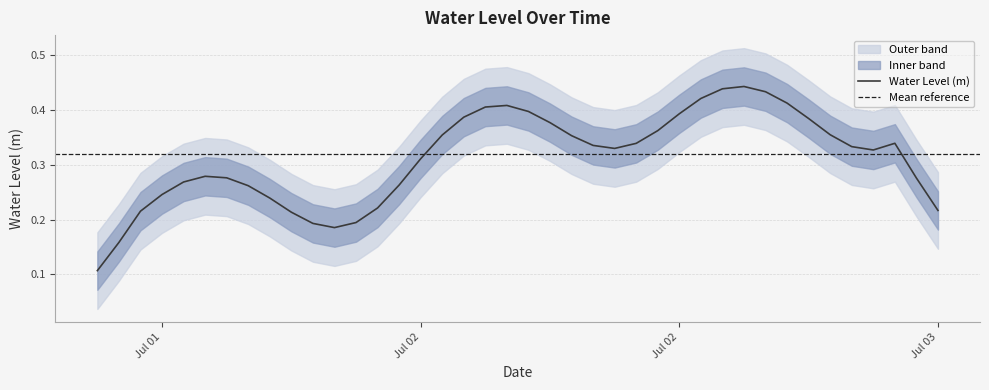

Count the values in the range 0 to 1.

40